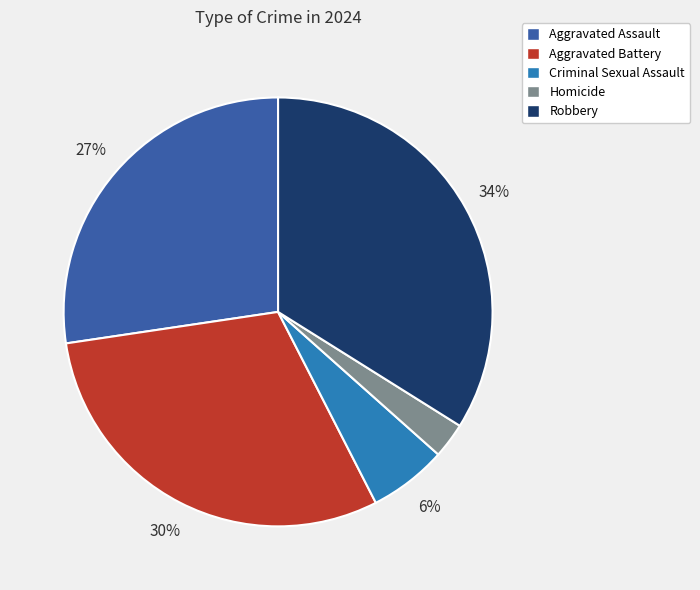

The Aggravated Assault slice represents 27% of the pie. True or false?

True